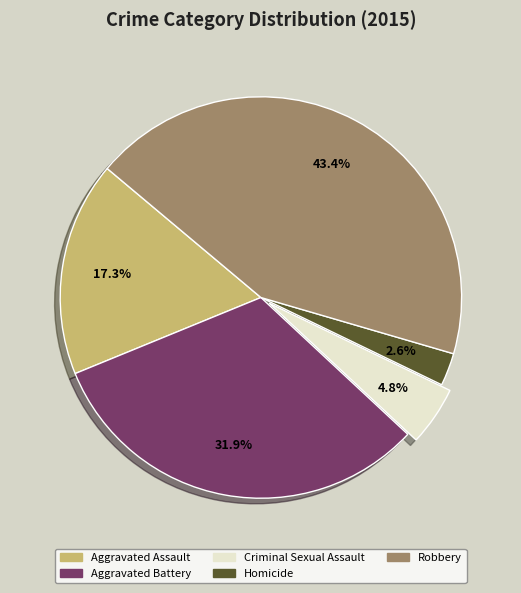

Combined, do Homicide and Robbery account for over 50%?

No